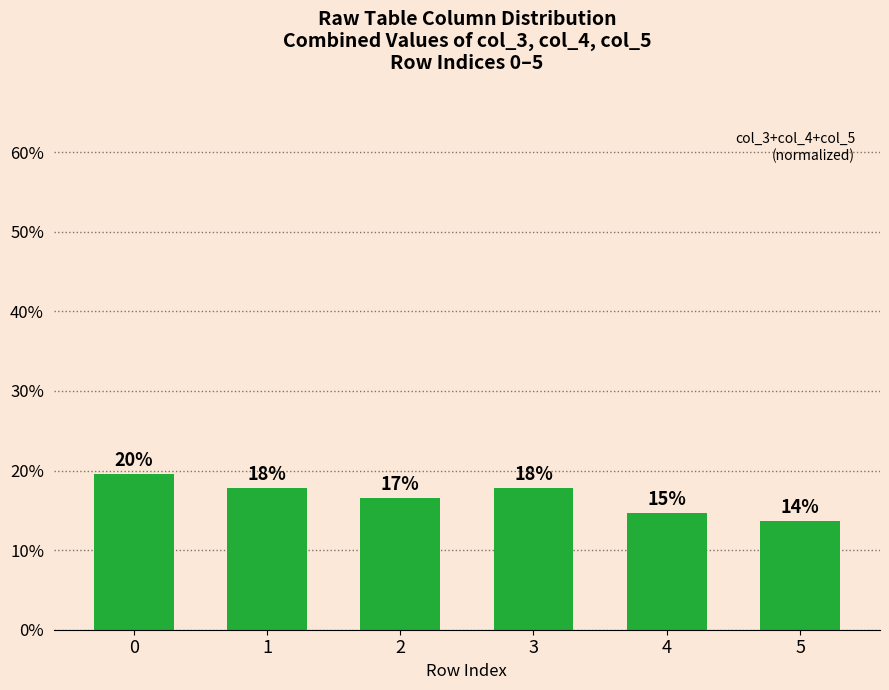

Rank the categories by value from highest to lowest.

0, 1, 3, 2, 4, 5